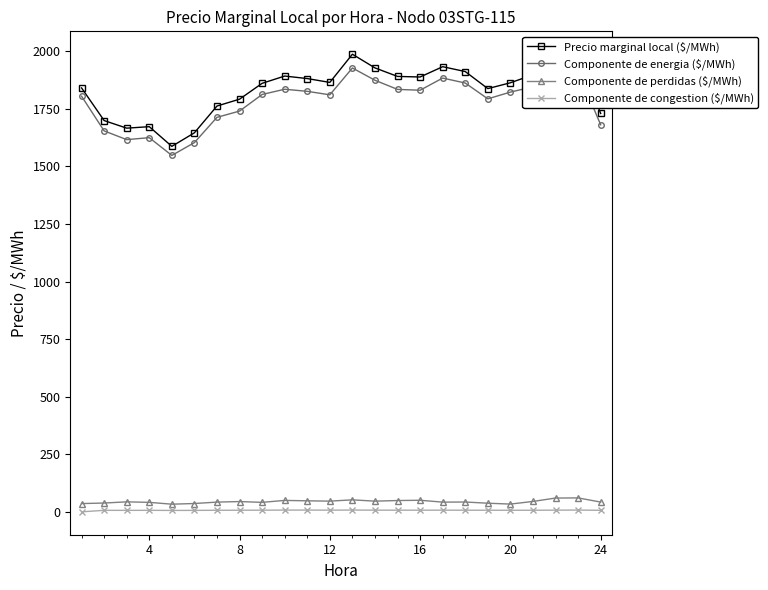

What is the maximum value for Componente de energia ($/MWh)?

1927.7